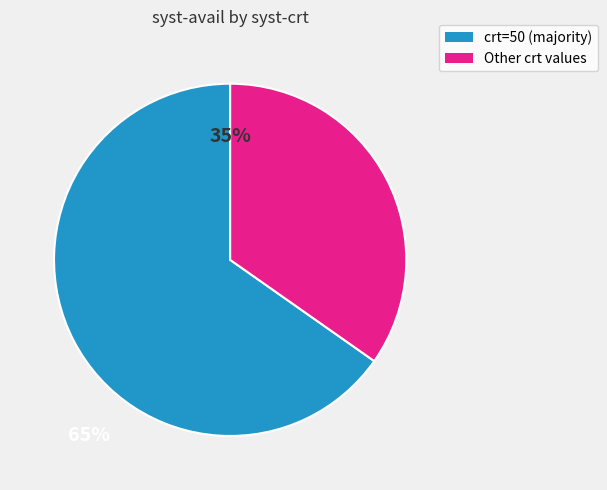

Is there any slice that represents more than half of the pie?

Yes